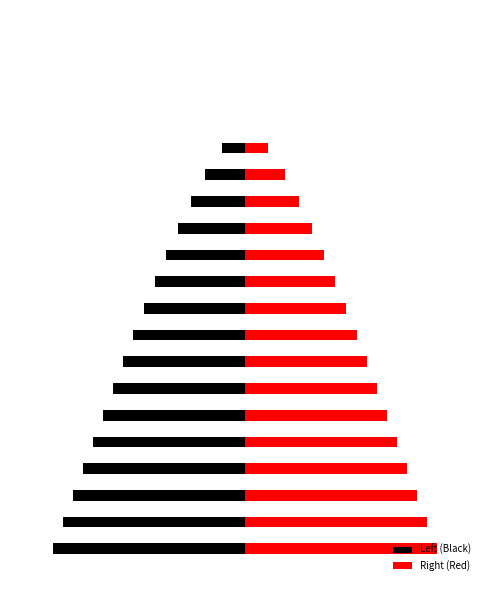

How many distinct data groups are displayed?

2